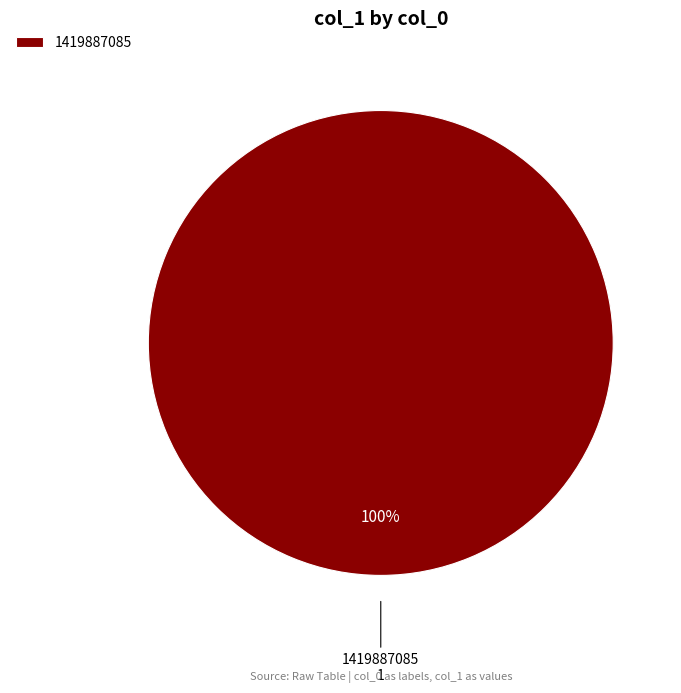

The 1419887085 slice represents 100% of the pie. True or false?

True